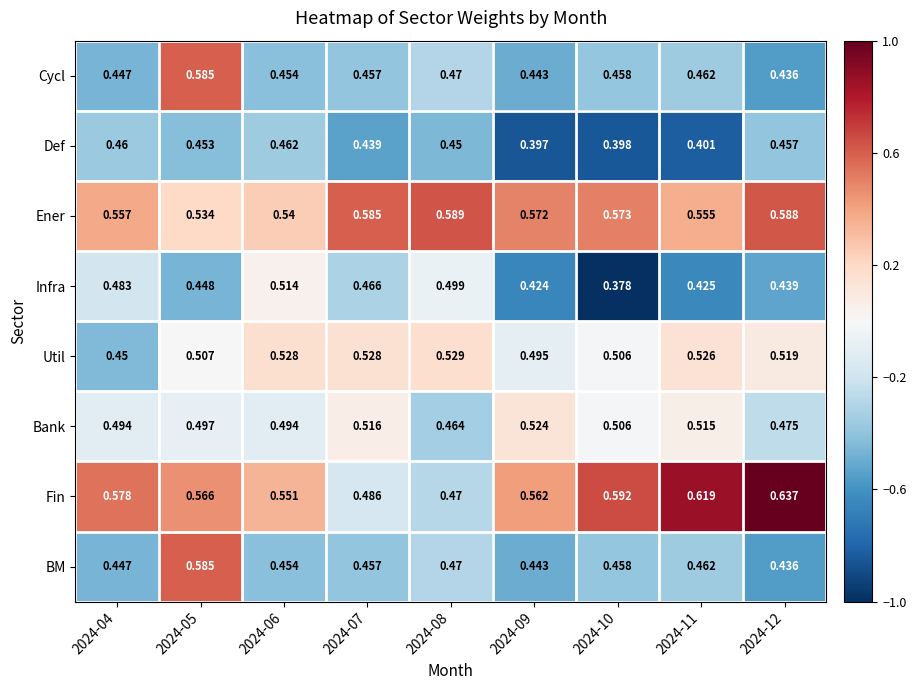

Which series changed the most between 2024-11 and 2024-12?

Def